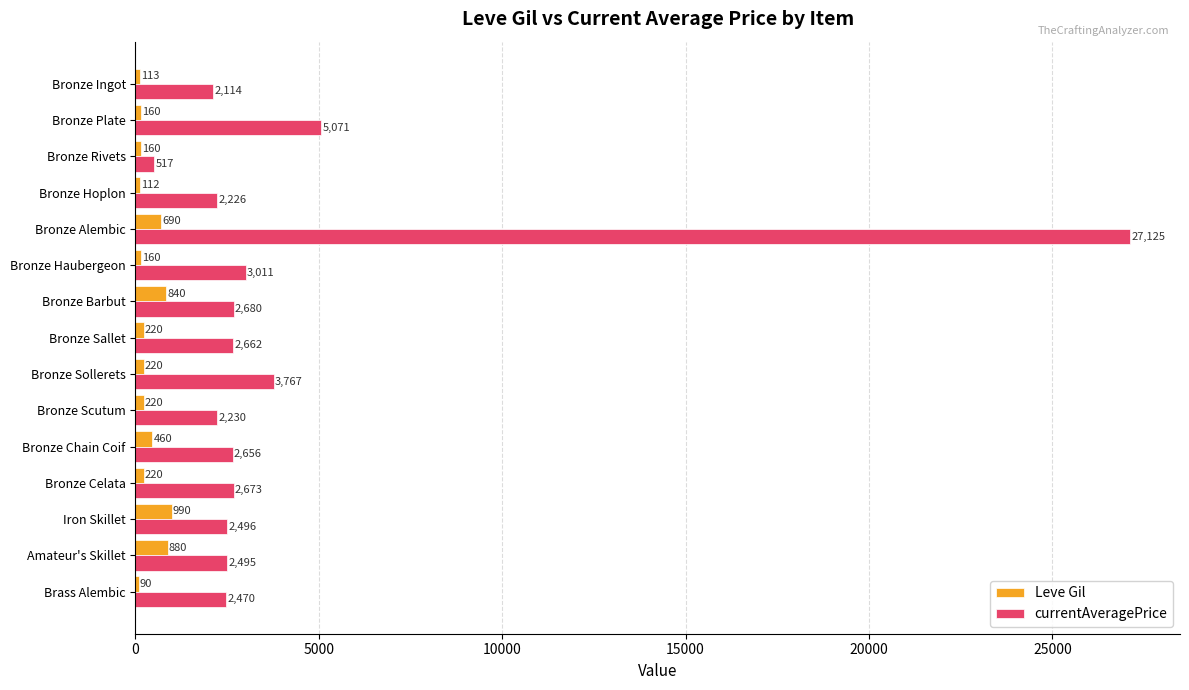

What is the average value of the Leve Gil series?

369